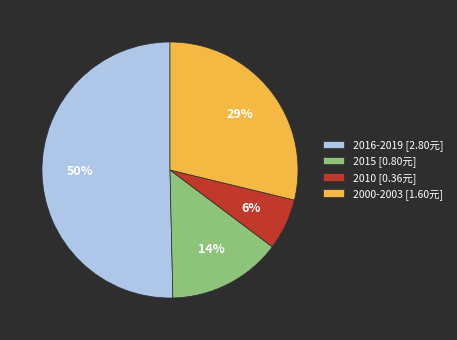

Which has a higher value, 2000-2003 [1.60元] or 2016-2019 [2.80元]?

2016-2019 [2.80元]